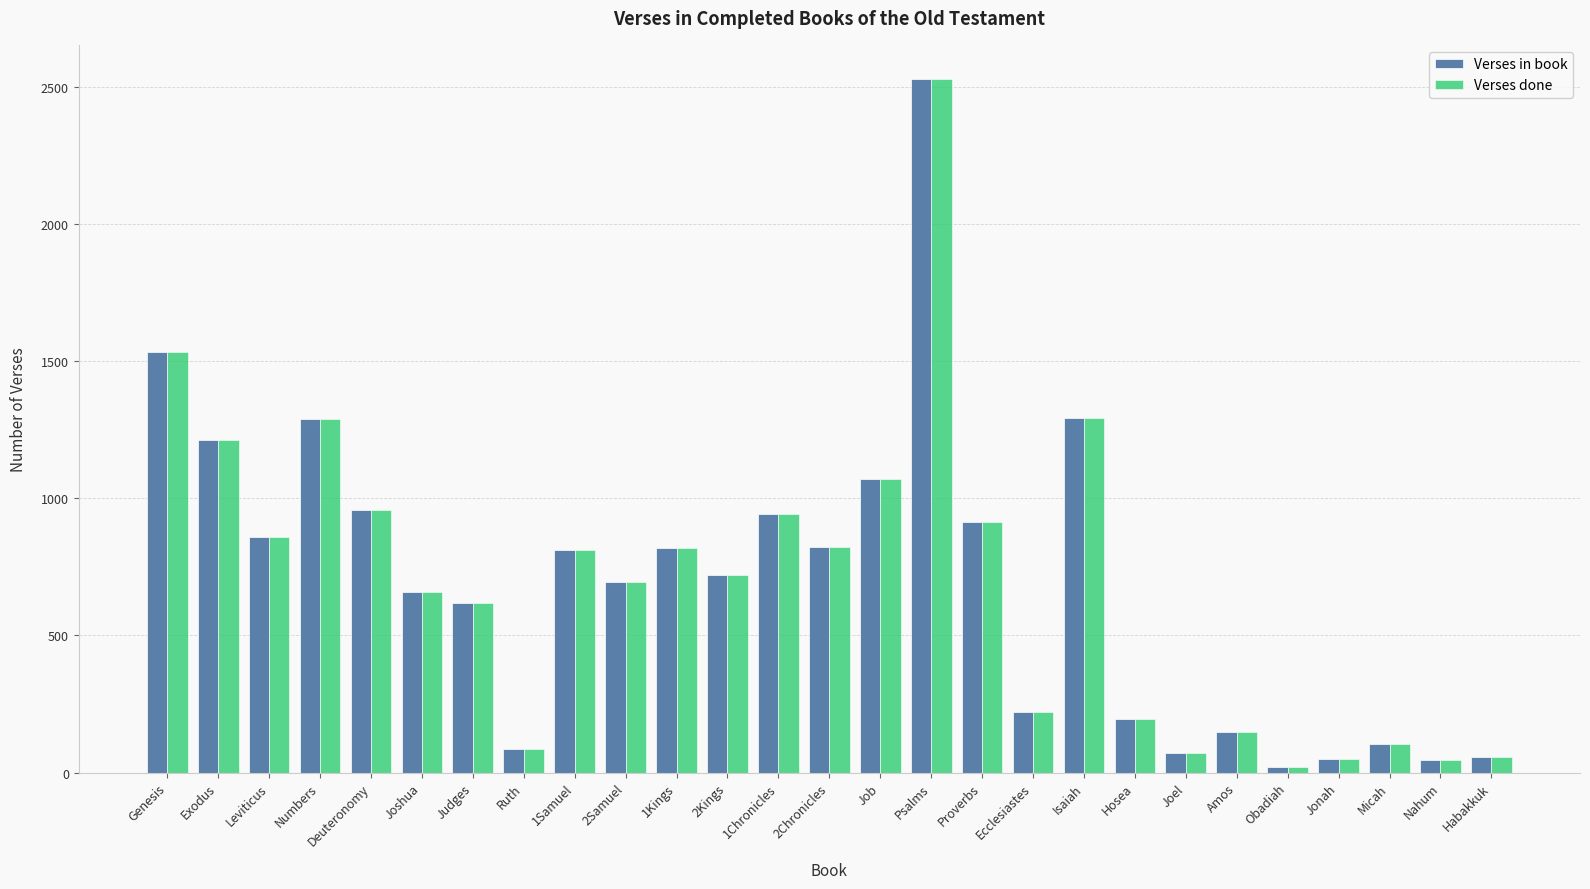

Is it true that Verses done equals 376 at Ecclesiastes?

False